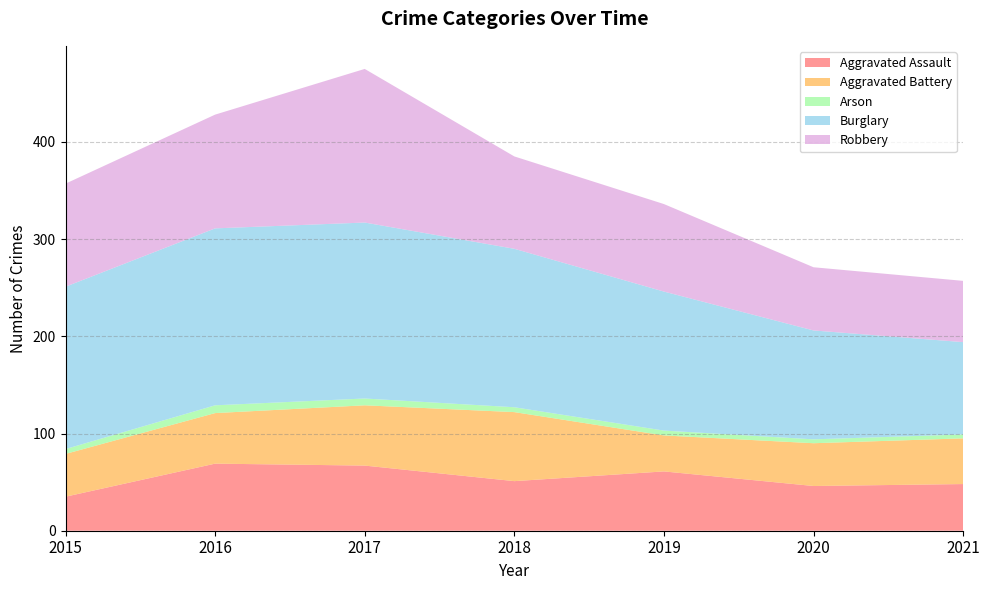

Reading left to right, extract all data points from this chart.

Aggravated Assault: 35	69	67	51	61	46	48
Aggravated Battery: 44	52	62	71	37	44	47
Arson: 5	8	7	5	5	4	4
Burglary: 167	182	181	163	143	112	95
Robbery: 106	117	158	95	90	65	63